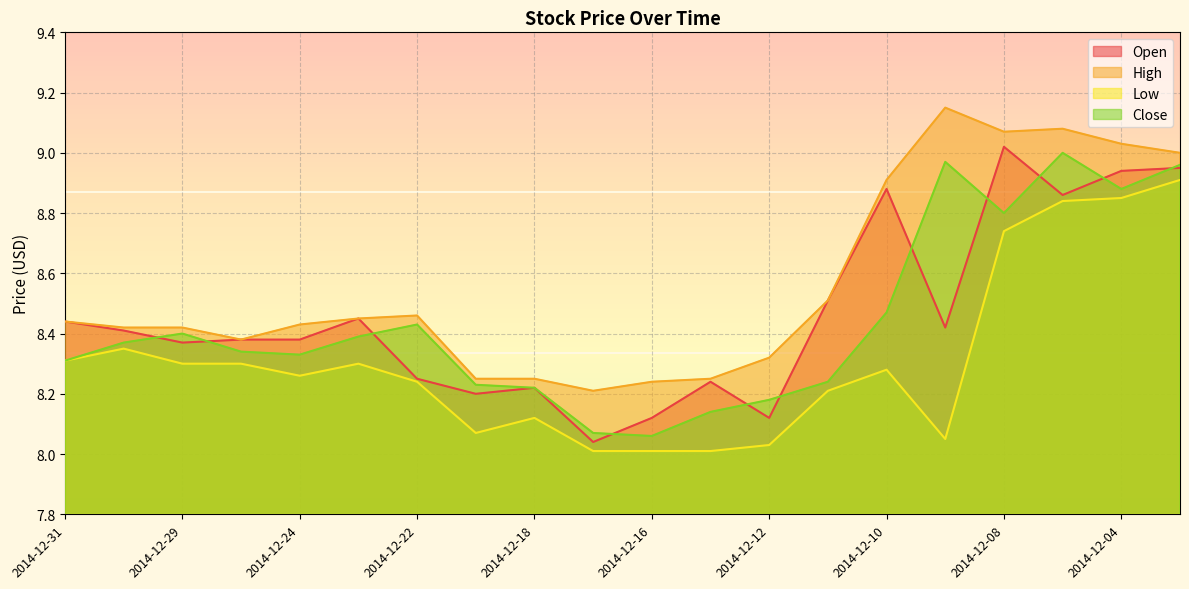

What is the spread (max minus min) of values at 2014-12-05?

0.2